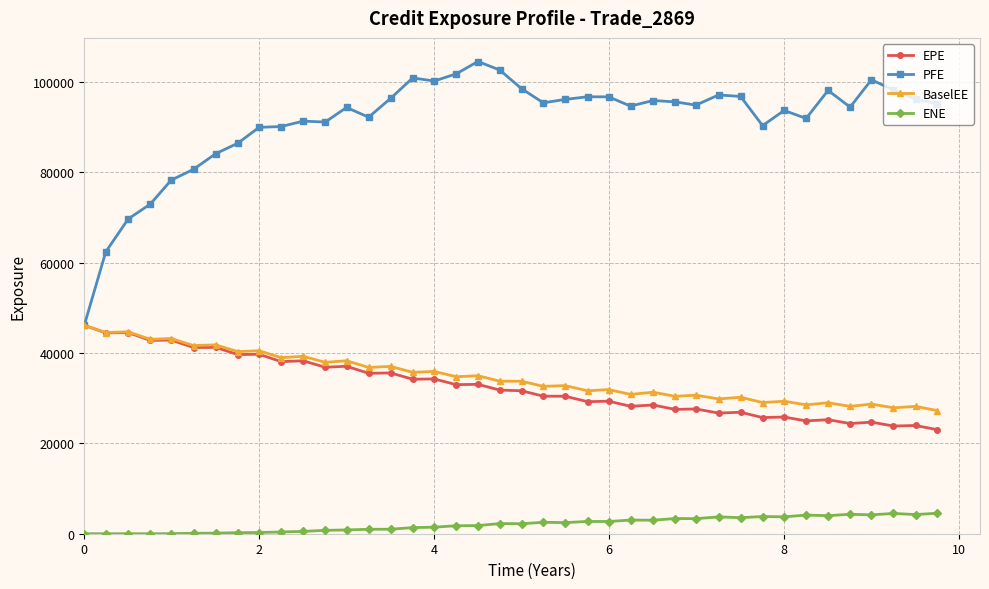

Which series has the largest total across all categories?

PFE